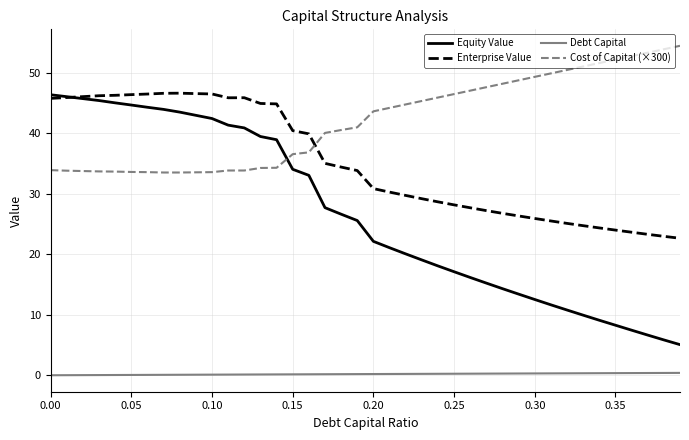

List the series in order of their overall mean, highest first.

Cost of Capital (×300), Enterprise Value, Equity Value, Debt Capital